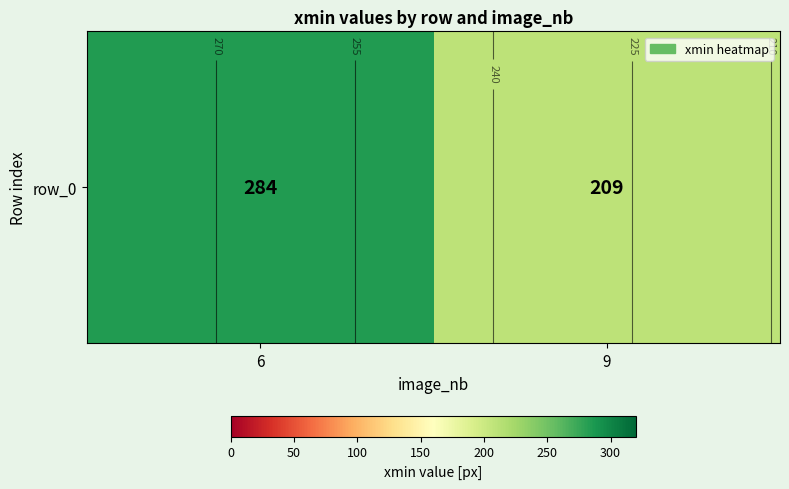

Approximately how many times larger is the value at 6 compared to 9?

1.4